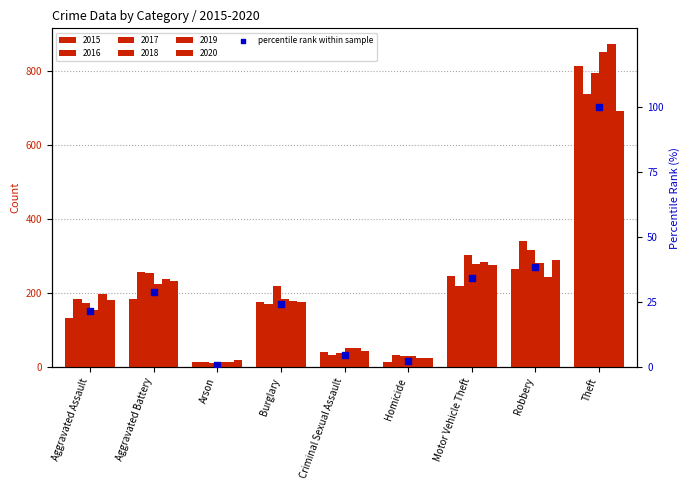

What is the ratio of the value at Criminal Sexual Assault to the value at Robbery?

0.1